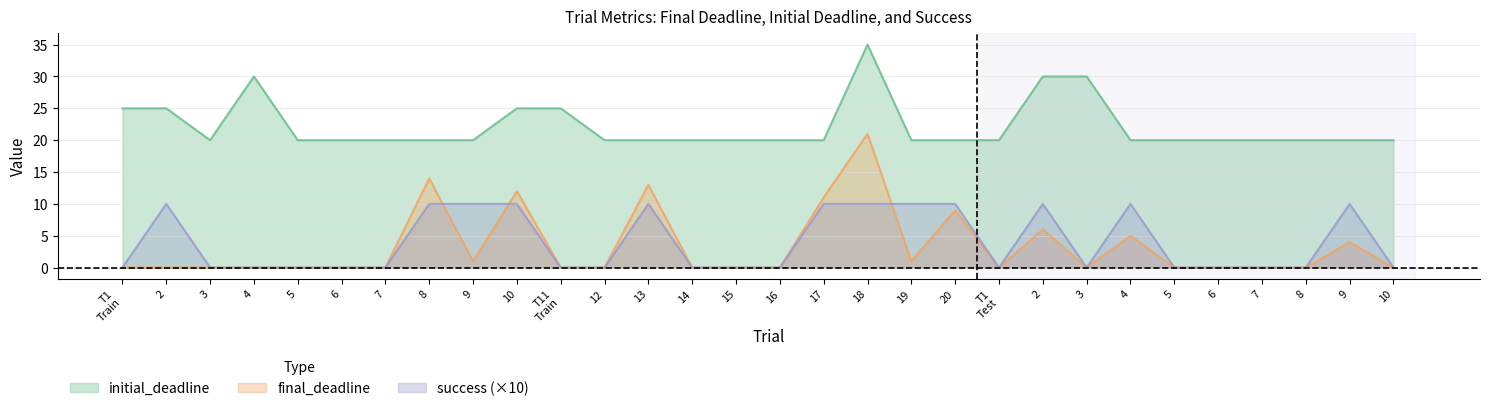

True or false: success and final_deadline intersect in this chart.

True